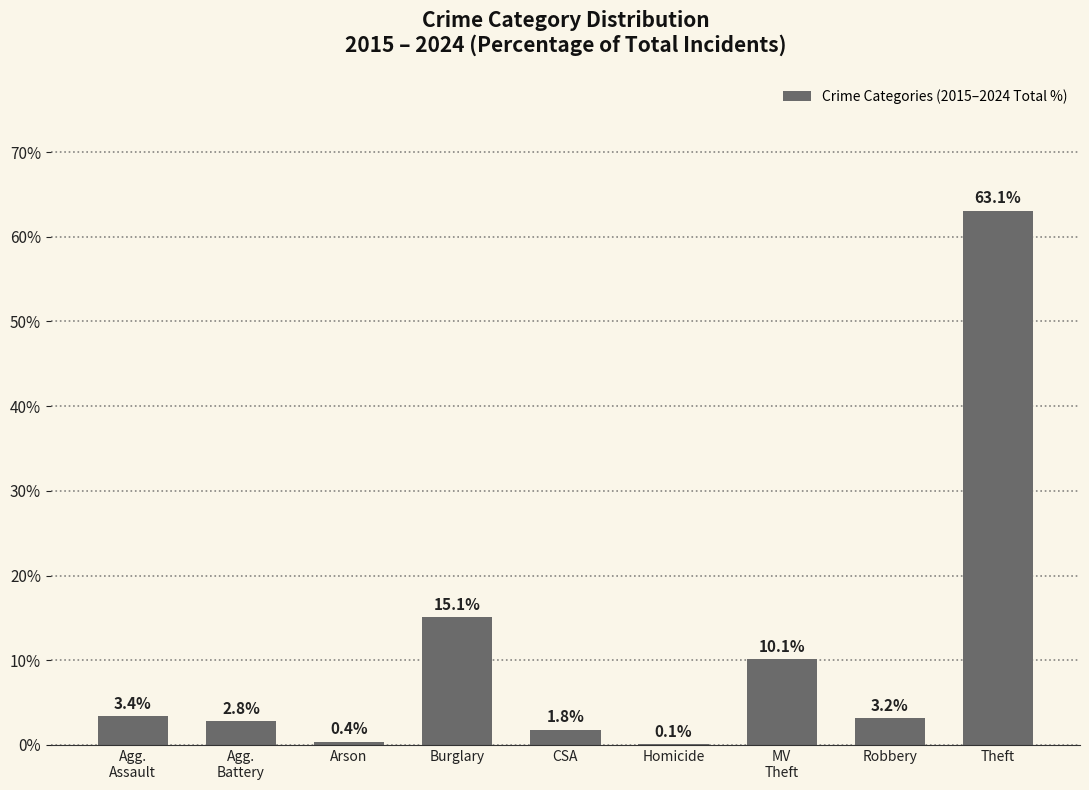

The value at Theft is 106.1. True or false?

False